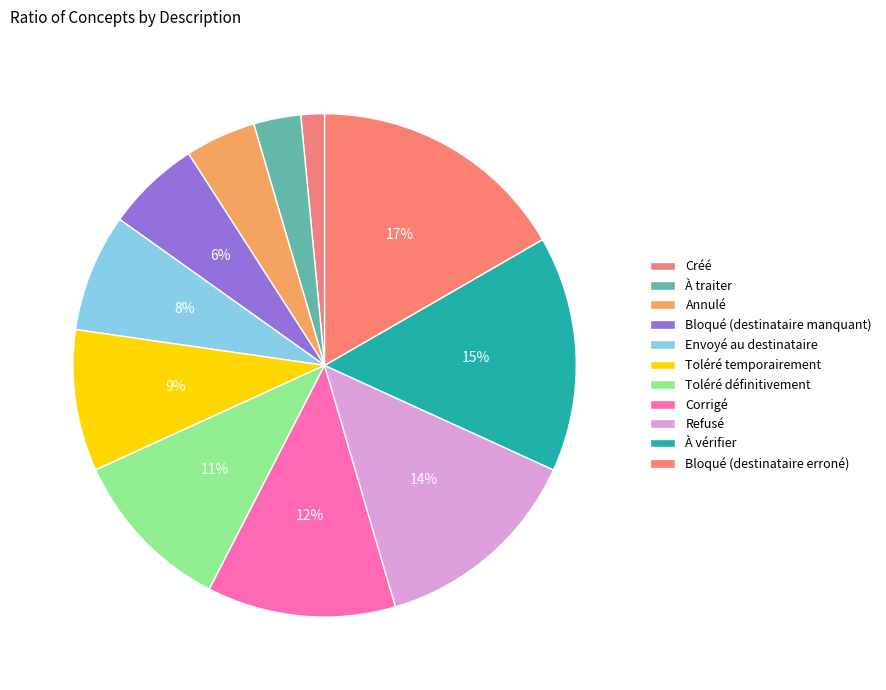

To the nearest percent, what percentage of the pie is Toléré temporairement?

9%